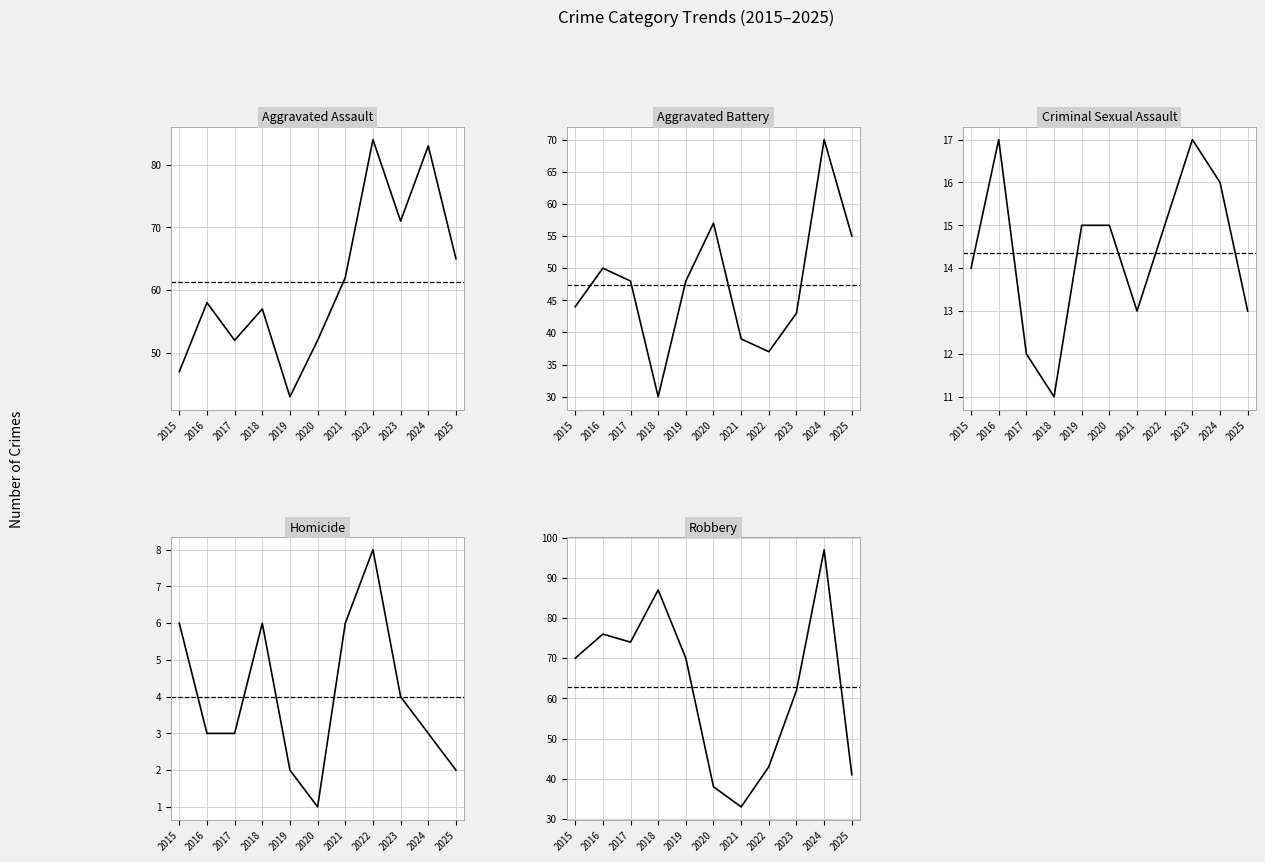

What is the difference between the maximum and second lowest values in the Aggravated Assault series?

37